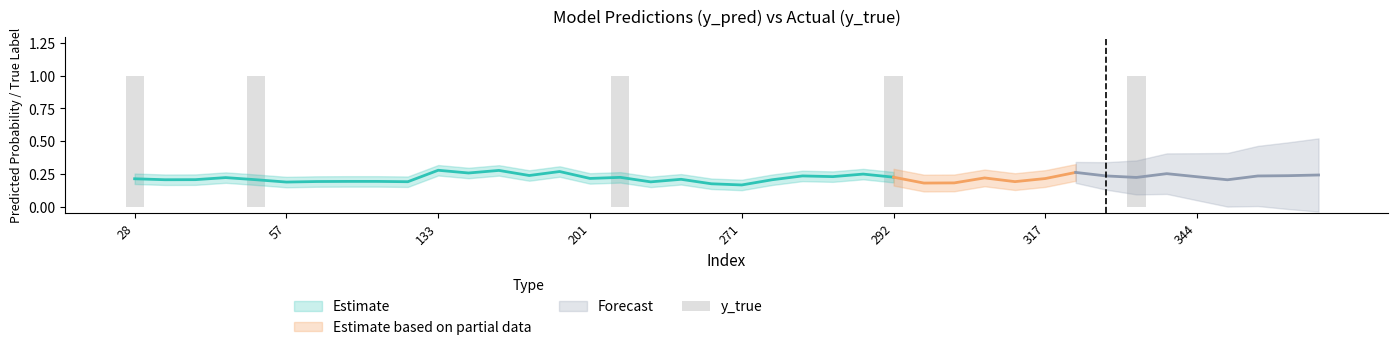

What is the greatest value displayed?

1